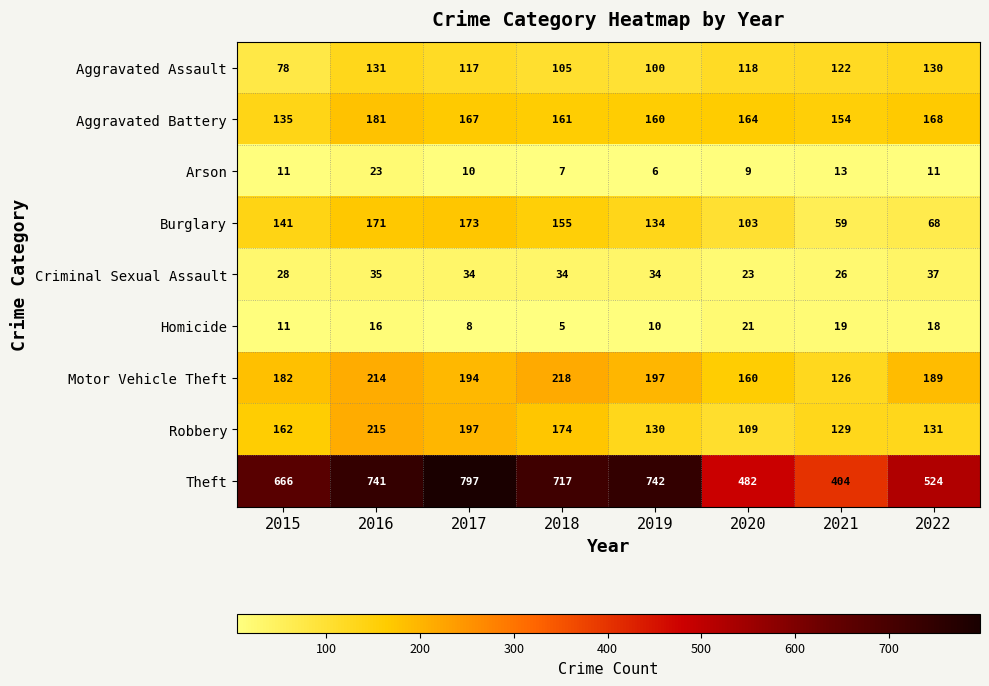

At which category is the sum across all series the highest?

2016